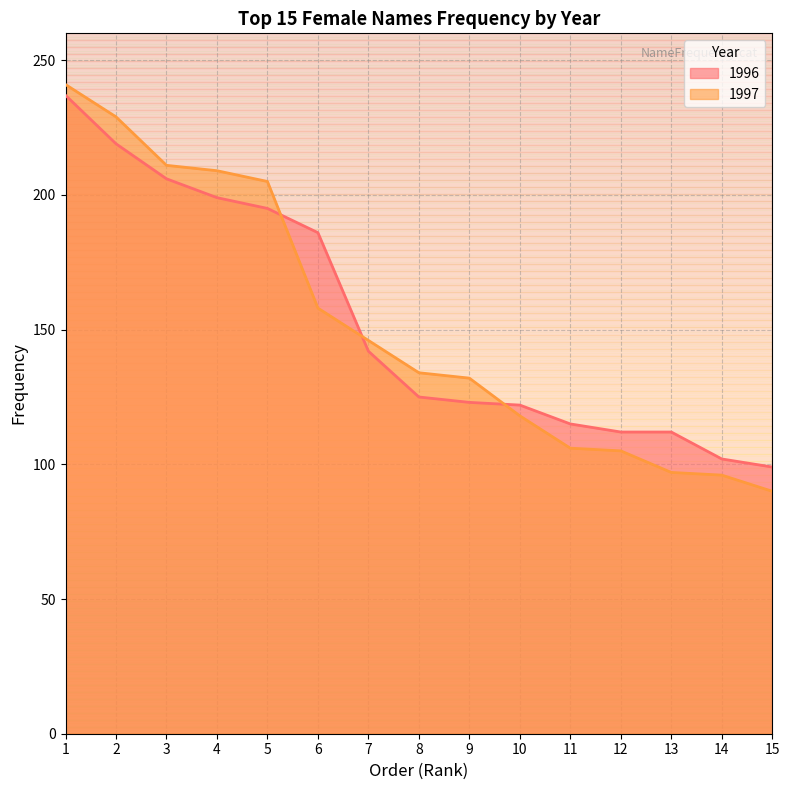

True or false: 1997 has more than 2 interior local peaks.

False